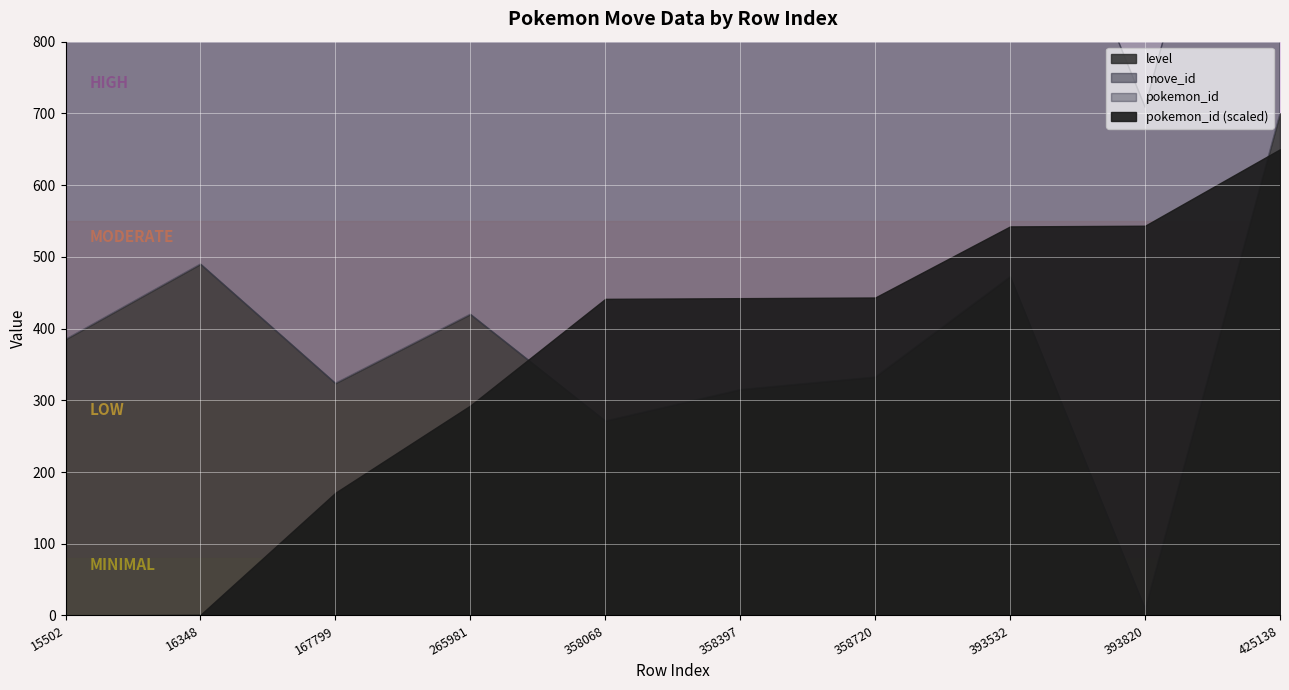

The move_id series shows 202 at 358720. True or false?

False